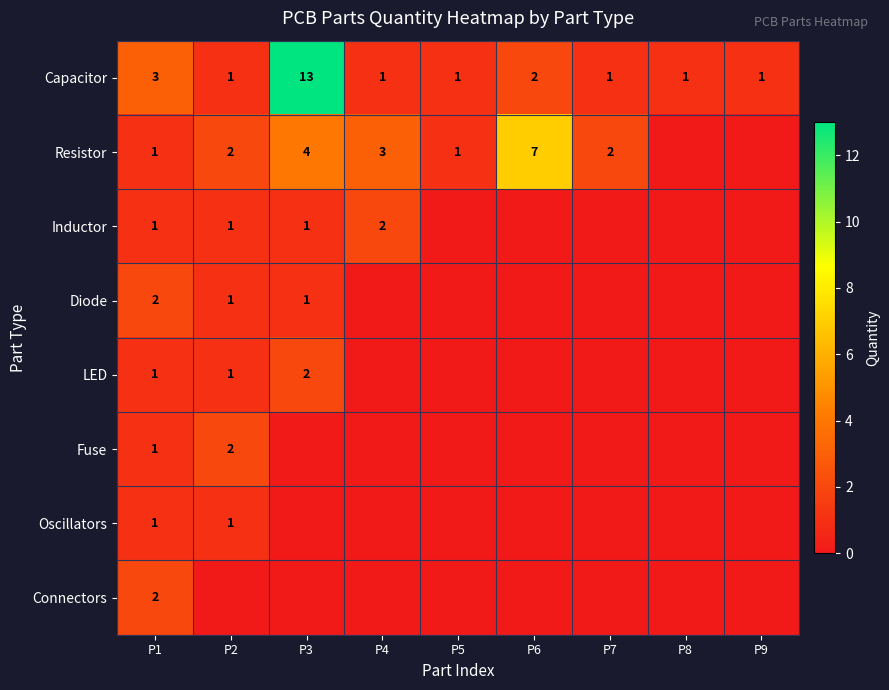

At which category is the sum across all series the highest?

P3